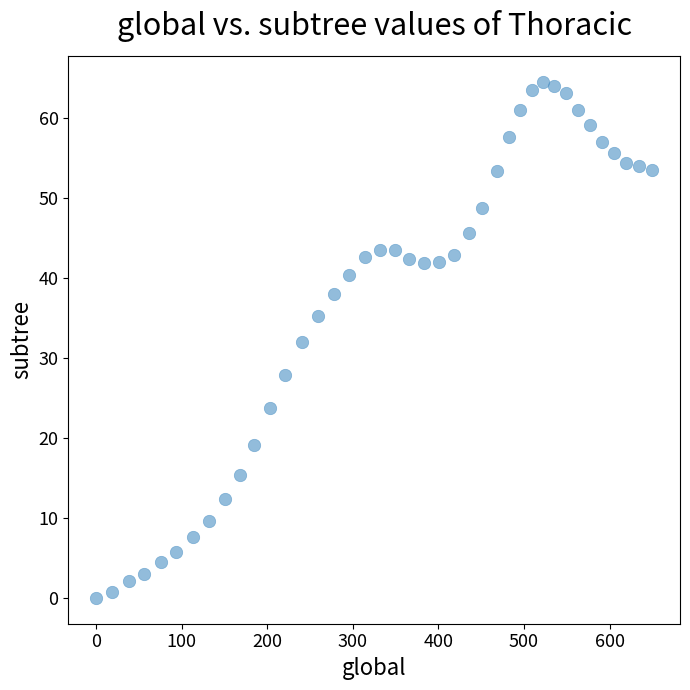

What is the range of Y values (max minus min)?

64.5